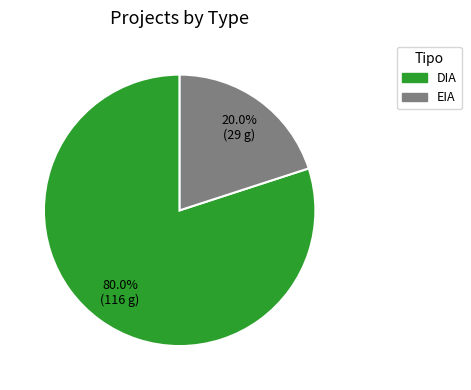

What is the smallest slice in the pie chart?

EIA